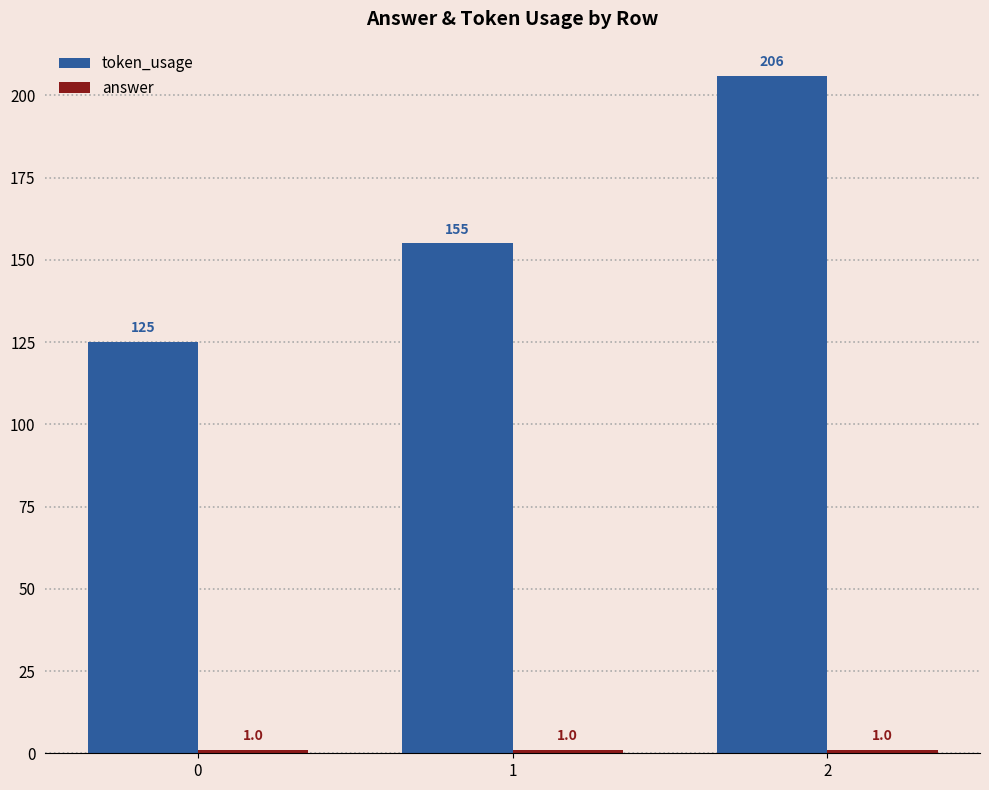

Rank the categories by token_usage value from highest to lowest.

2, 1, 0